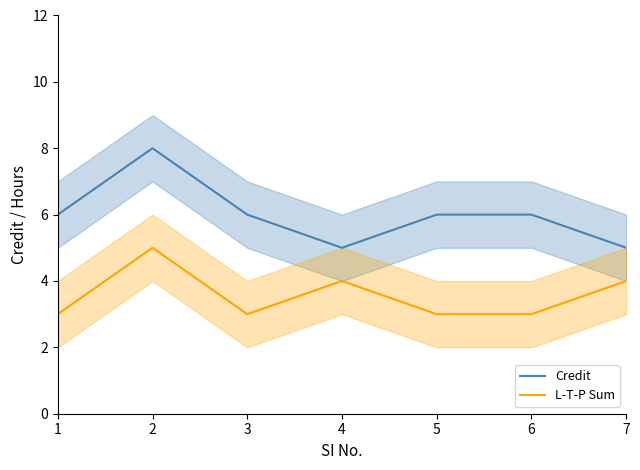

Rank the series by their average value, from lowest to highest.

L-T-P Sum, Credit